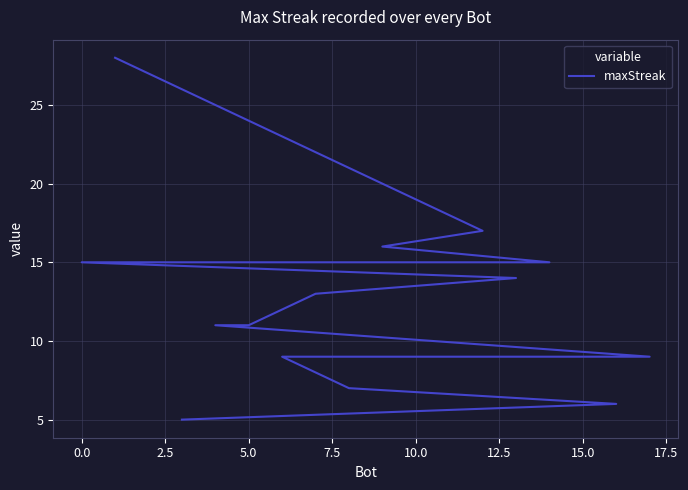

True or false: there are more than 1 points higher than both neighbors.

False